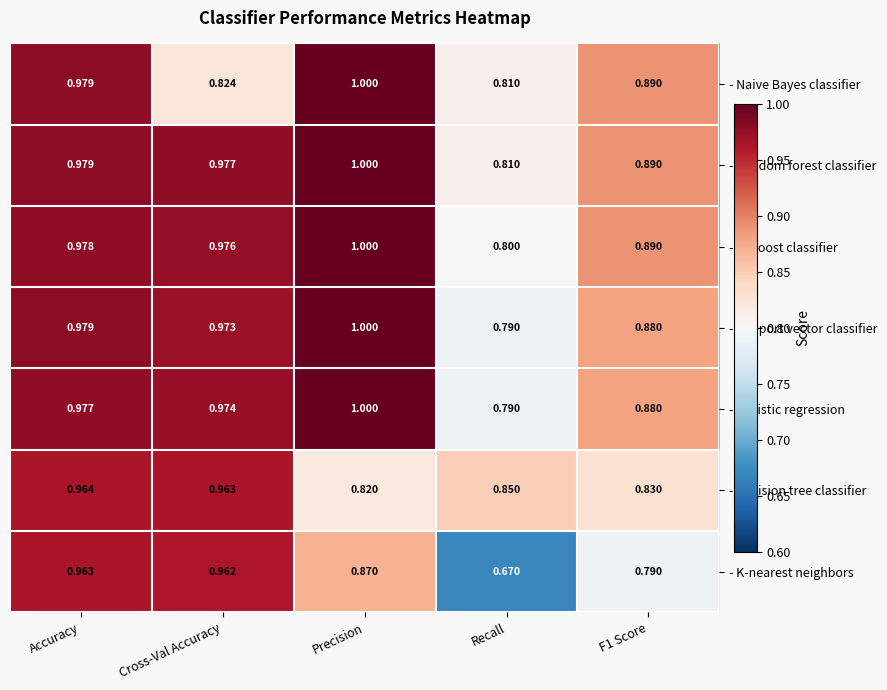

Where is - Naive Bayes classifier nearest to the value 0?

Recall